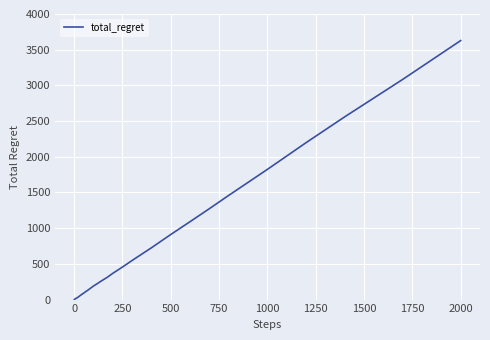

What is the difference between the maximum and minimum values?

3626